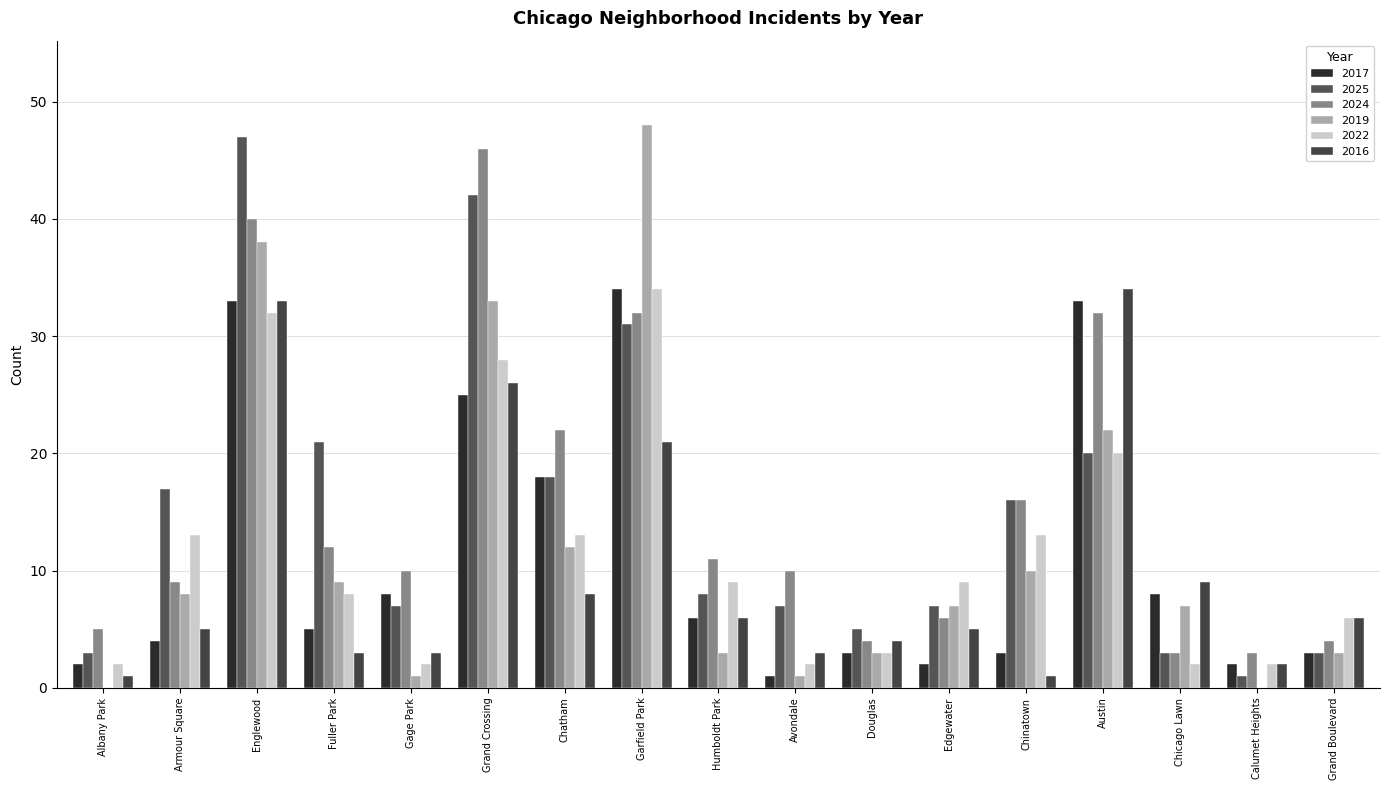

How many categories are shown in the chart?

17